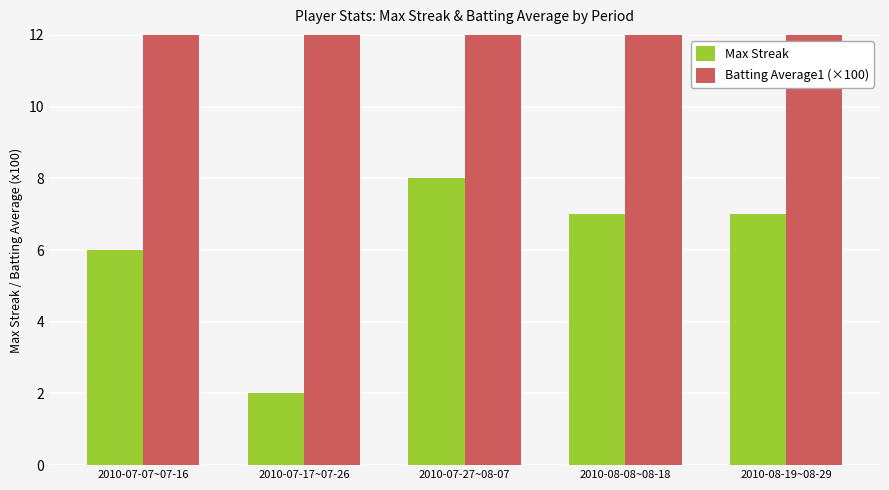

Which category has the highest value in the Batting Average1 (×100) series?

2010-07-07~07-16